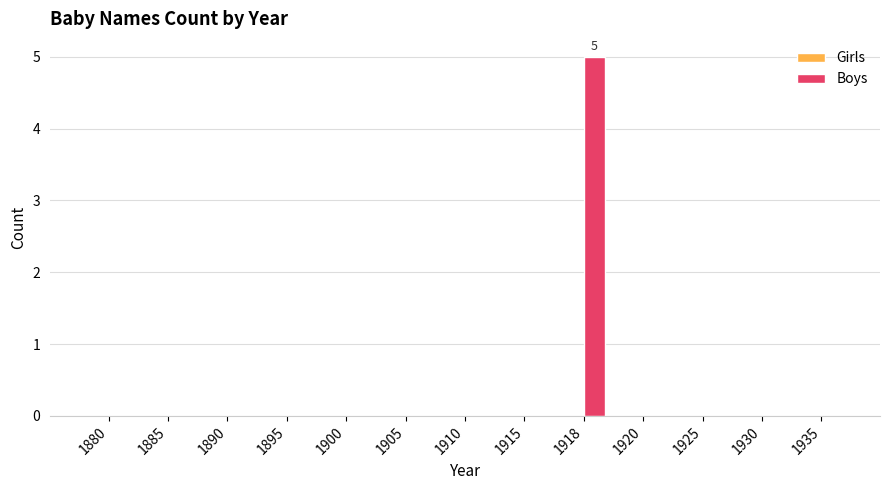

What is the maximum value shown in the chart?

5